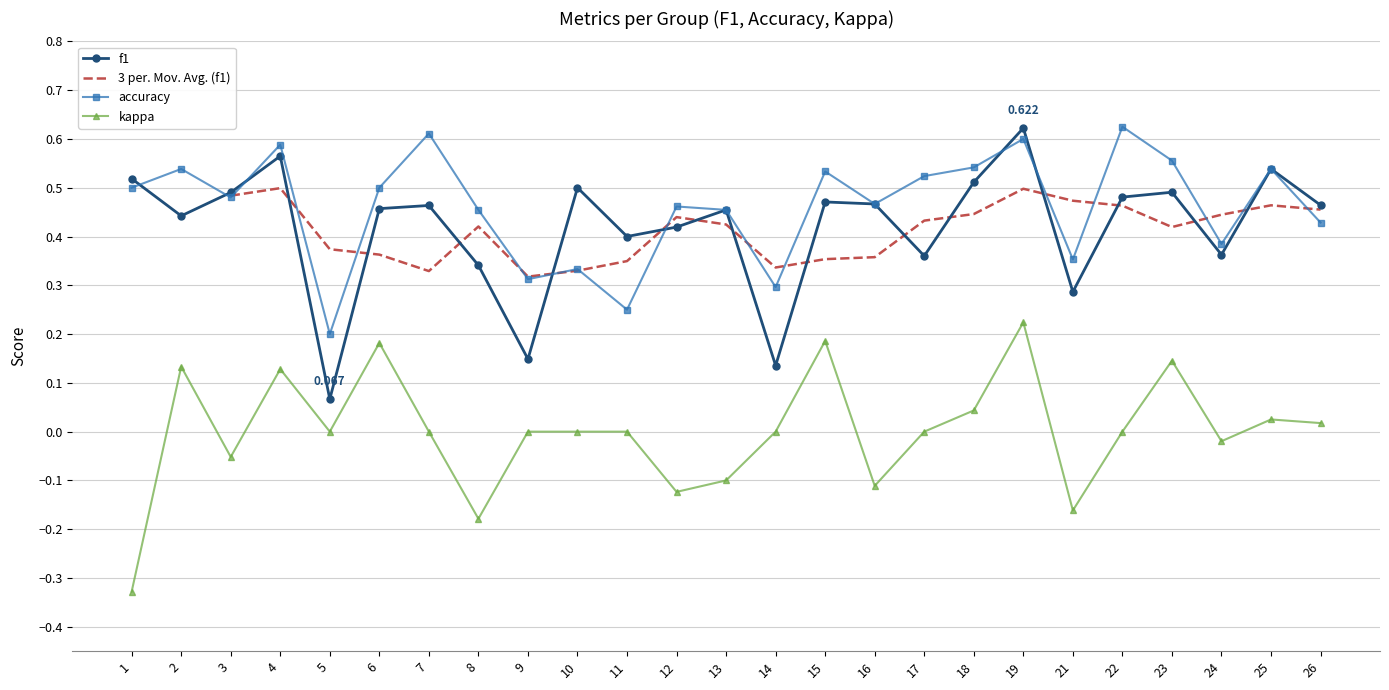

Where is the first local maximum for kappa?

2